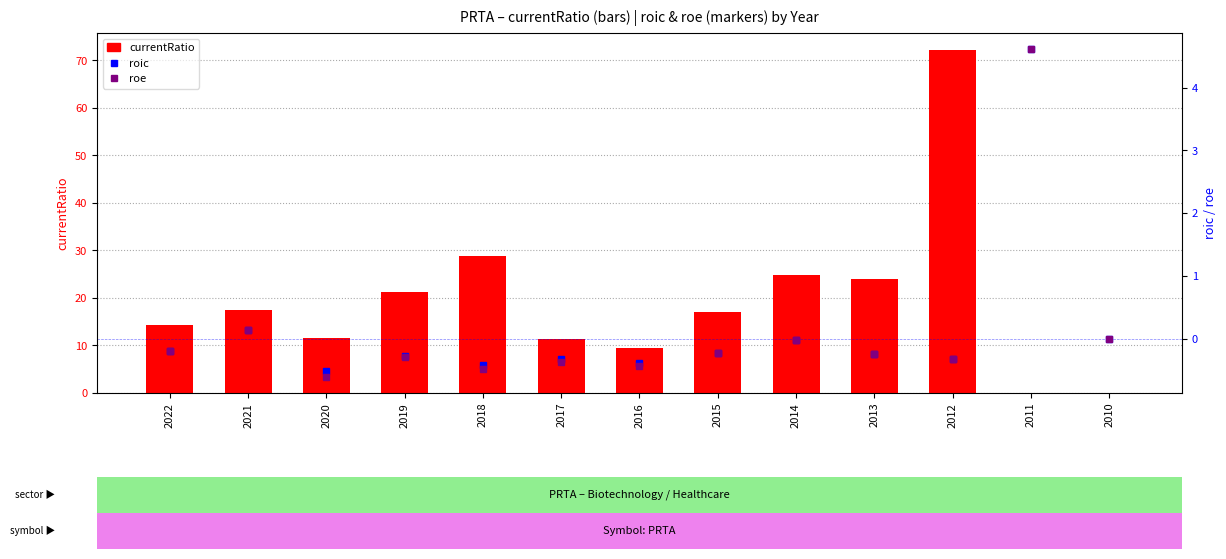

What is the maximum value shown in the chart?

72.2